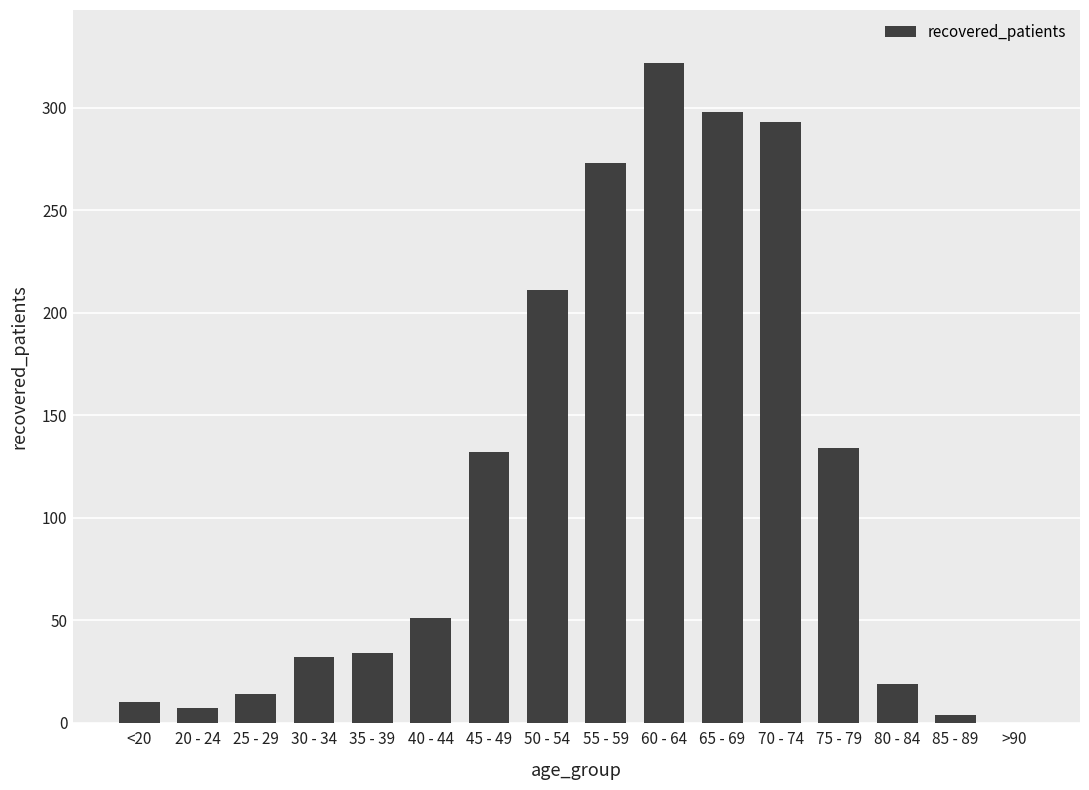

Is it true that the value at 50 - 54 is 365?

False